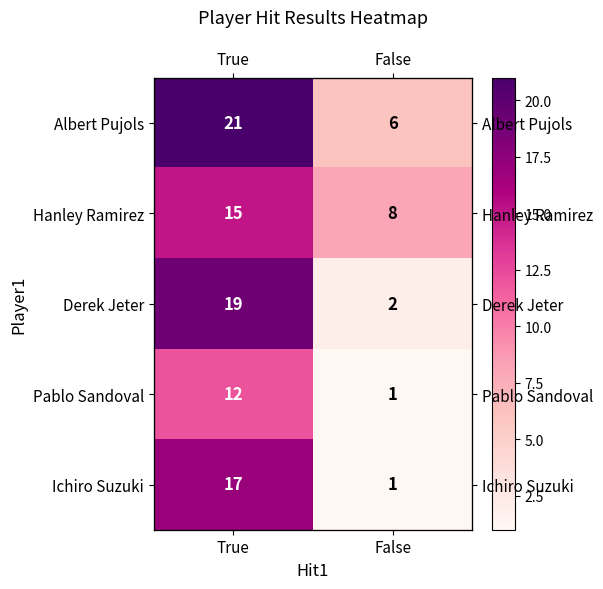

How many categories are shown in the chart?

2